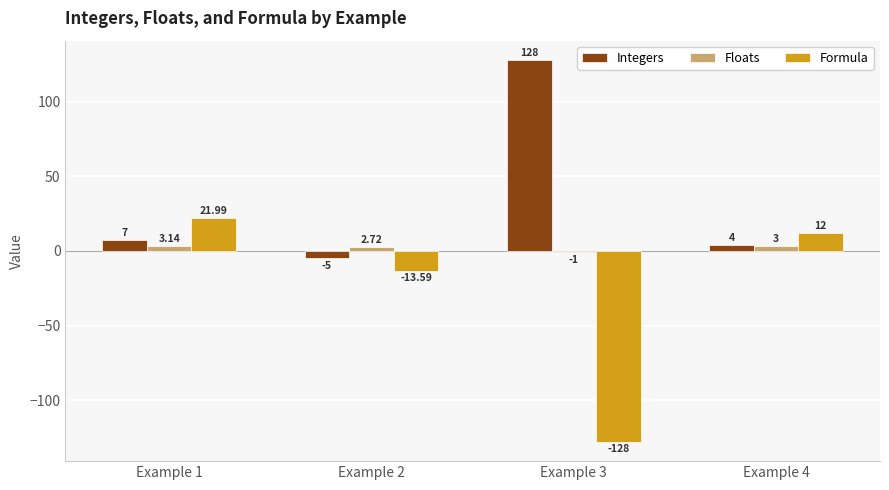

How many data points does each series have?

4